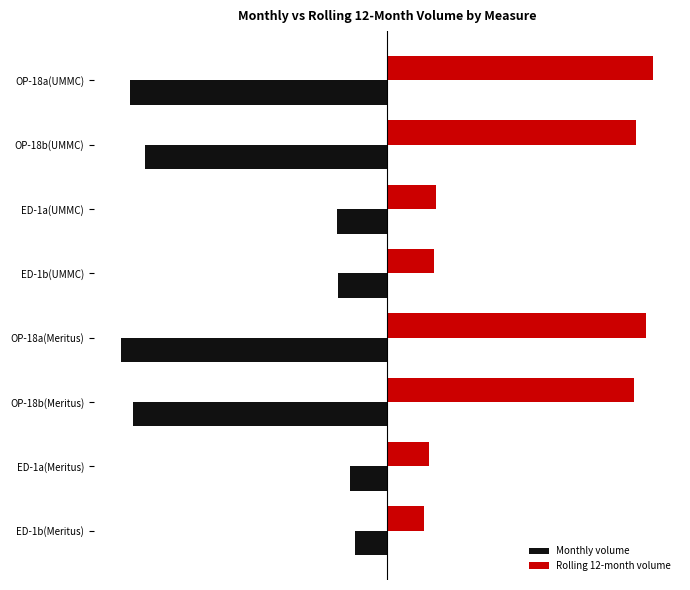

What are all the series names shown in the legend?

Monthly volume, Rolling 12-month volume